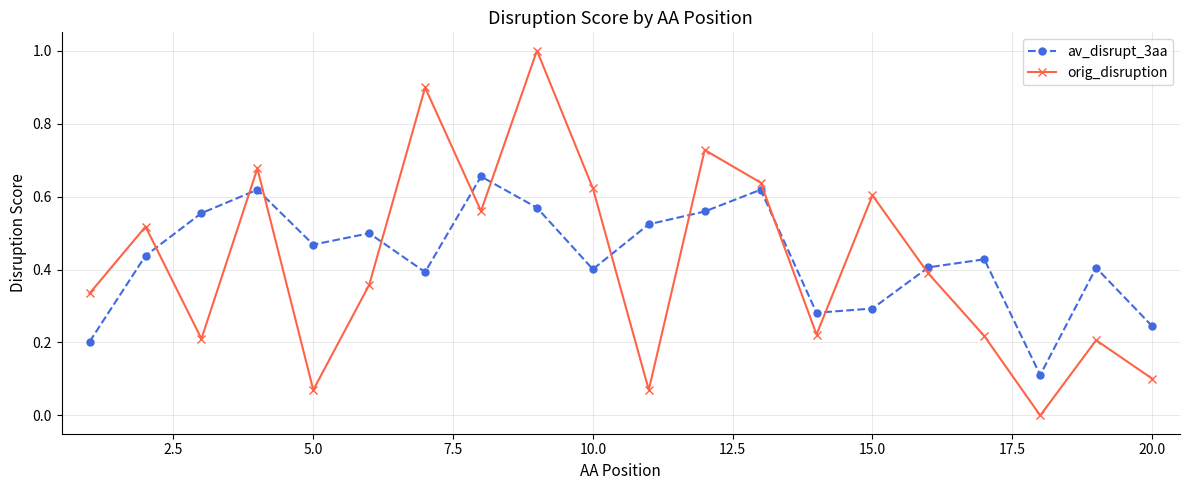

After their last crossing, which series has the higher values: av_disrupt_3aa or orig_disruption?

av_disrupt_3aa